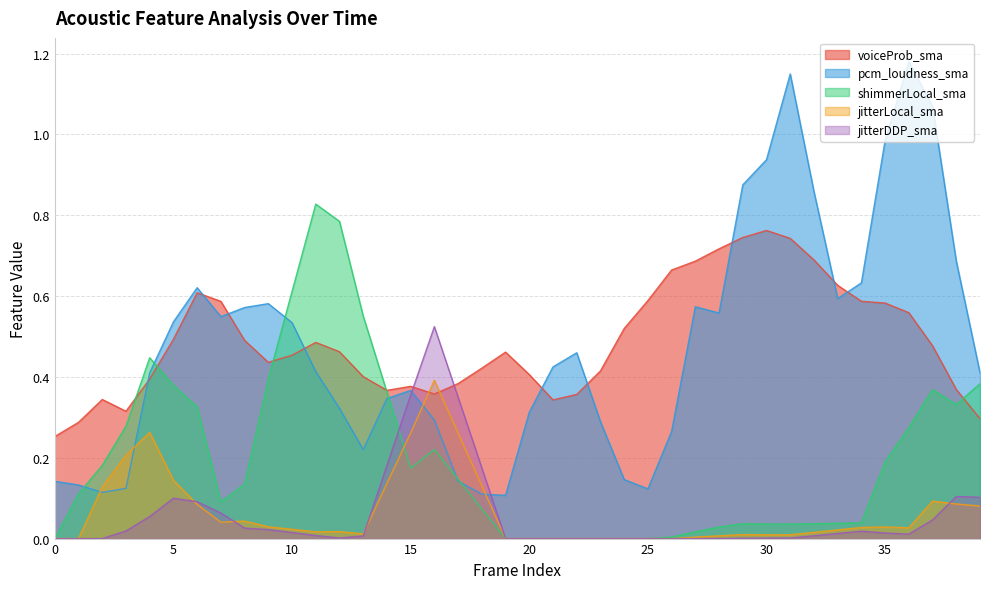

Reading left to right, list all the values displayed in this chart.

voiceProb_sma: 0=0.3	1=0.3	2=0.3	3=0.3	4=0.4	5=0.5	6=0.6	7=0.6	8=0.5	9=0.4	10=0.5	11=0.5	12=0.5	13=0.4	14=0.4	15=0.4	16=0.4	17=0.4	18=0.4	19=0.5	20=0.4	21=0.3	22=0.4	23=0.4	24=0.5	25=0.6	26=0.7	27=0.7	28=0.7	29=0.7	30=0.8	31=0.7	32=0.7	33=0.6	34=0.6	35=0.6	36=0.6	37=0.5	38=0.4	39=0.3
pcm_loudness_sma: 0=0.1	1=0.1	2=0.1	3=0.1	4=0.4	5=0.5	6=0.6	7=0.5	8=0.6	9=0.6	10=0.5	11=0.4	12=0.3	13=0.2	14=0.3	15=0.4	16=0.3	17=0.1	18=0.1	19=0.1	20=0.3	21=0.4	22=0.5	23=0.3	24=0.1	25=0.1	26=0.3	27=0.6	28=0.6	29=0.9	30=0.9	31=1.1	32=0.9	33=0.6	34=0.6	35=1.0	36=1.2	37=1.1	38=0.7	39=0.4
shimmerLocal_sma: 0=0.0	1=0.1	2=0.2	3=0.3	4=0.4	5=0.4	6=0.3	7=0.1	8=0.1	9=0.4	10=0.6	11=0.8	12=0.8	13=0.6	14=0.4	15=0.2	16=0.2	17=0.1	18=0.1	19=0.0	20=0.0	21=0.0	22=0.0	23=0.0	24=0.0	25=0.0	26=0.0	27=0.0	28=0.0	29=0.0	30=0.0	31=0.0	32=0.0	33=0.0	34=0.0	35=0.2	36=0.3	37=0.4	38=0.3	39=0.4
jitterLocal_sma: 0=0.0	1=0.0	2=0.1	3=0.2	4=0.3	5=0.1	6=0.1	7=0.0	8=0.0	9=0.0	10=0.0	11=0.0	12=0.0	13=0.0	14=0.1	15=0.3	16=0.4	17=0.3	18=0.1	19=0.0	20=0.0	21=0.0	22=0.0	23=0.0	24=0.0	25=0.0	26=0.0	27=0.0	28=0.0	29=0.0	30=0.0	31=0.0	32=0.0	33=0.0	34=0.0	35=0.0	36=0.0	37=0.1	38=0.1	39=0.1
jitterDDP_sma: 0=0.0	1=0.0	2=0.0	3=0.0	4=0.1	5=0.1	6=0.1	7=0.1	8=0.0	9=0.0	10=0.0	11=0.0	12=0.0	13=0.0	14=0.2	15=0.4	16=0.5	17=0.3	18=0.2	19=0.0	20=0.0	21=0.0	22=0.0	23=0.0	24=0.0	25=0.0	26=0.0	27=0.0	28=0.0	29=0.0	30=0.0	31=0.0	32=0.0	33=0.0	34=0.0	35=0.0	36=0.0	37=0.0	38=0.1	39=0.1